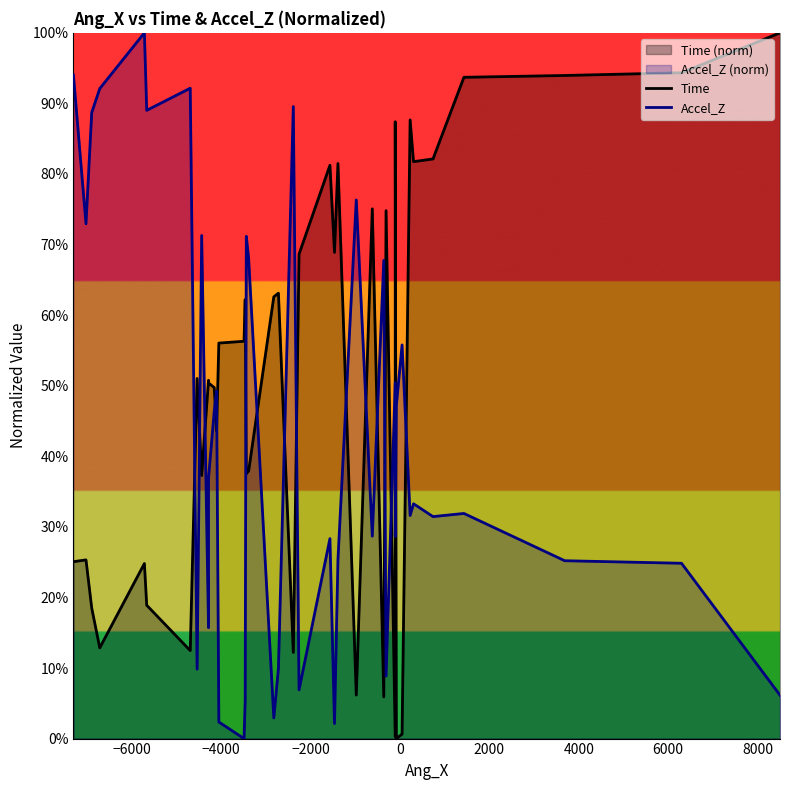

What are all the series names shown in the legend?

Time, Accel_Z